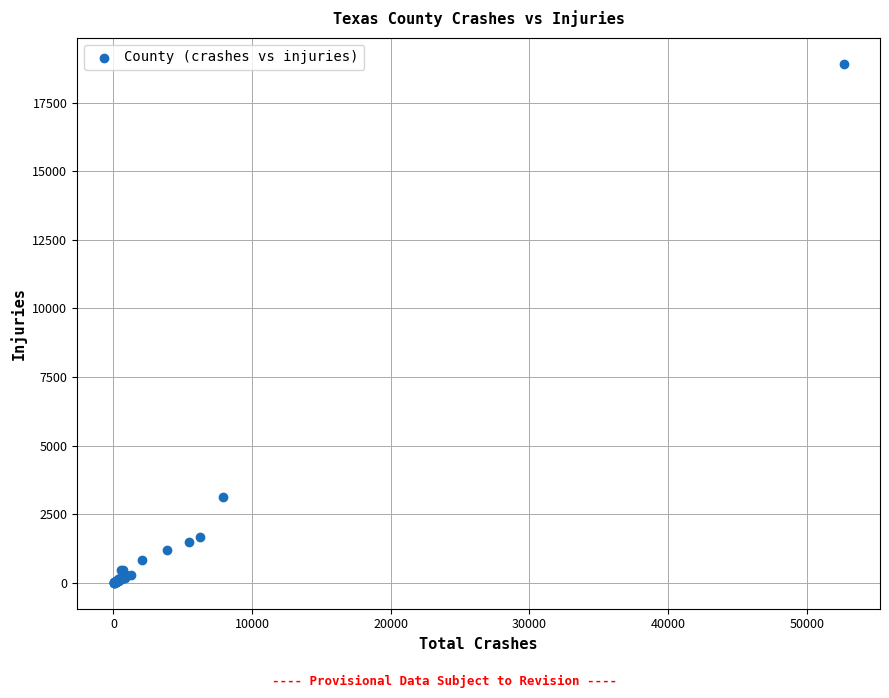

What Y value in the scatter plot is closest to 9462?

3133